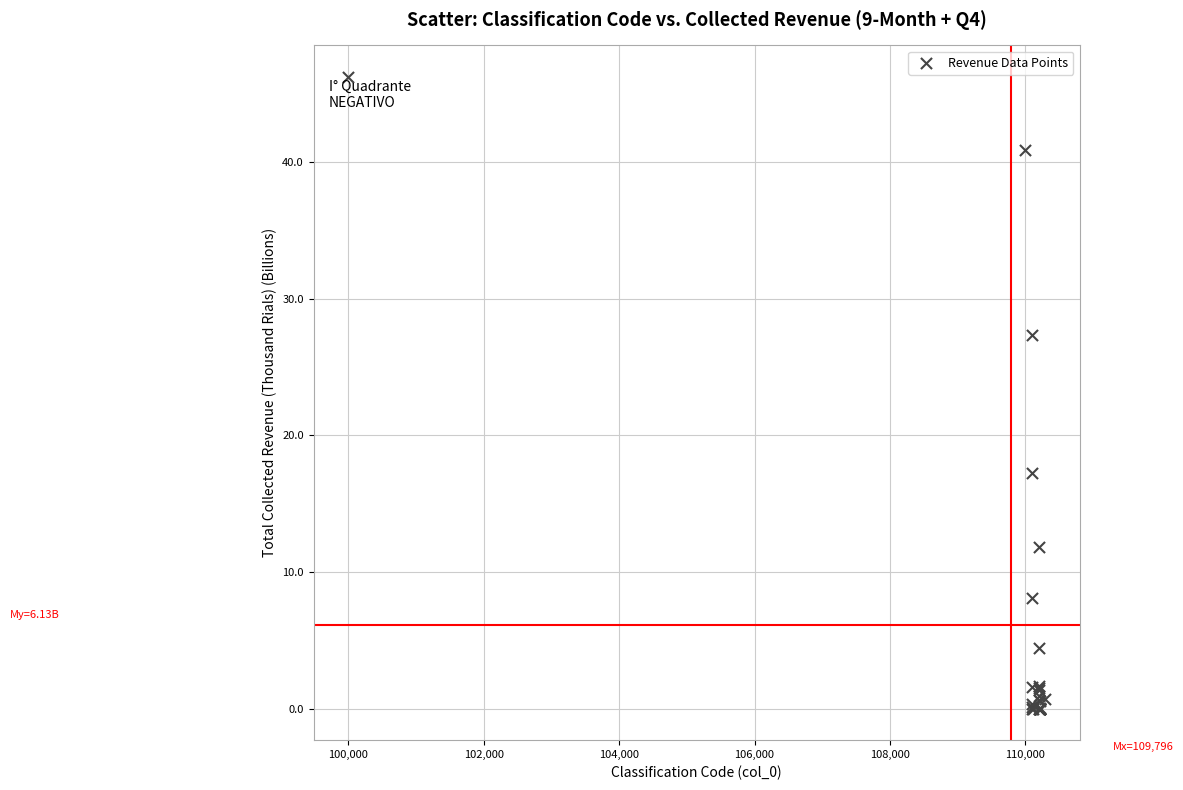

What Y value in the scatter plot is closest to 23?

27.4